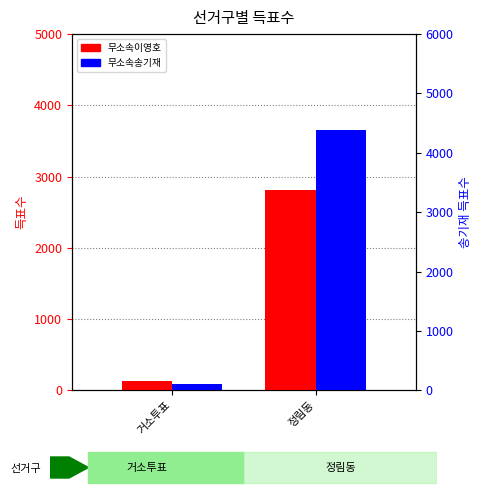

What position from the right is 정림동?

1